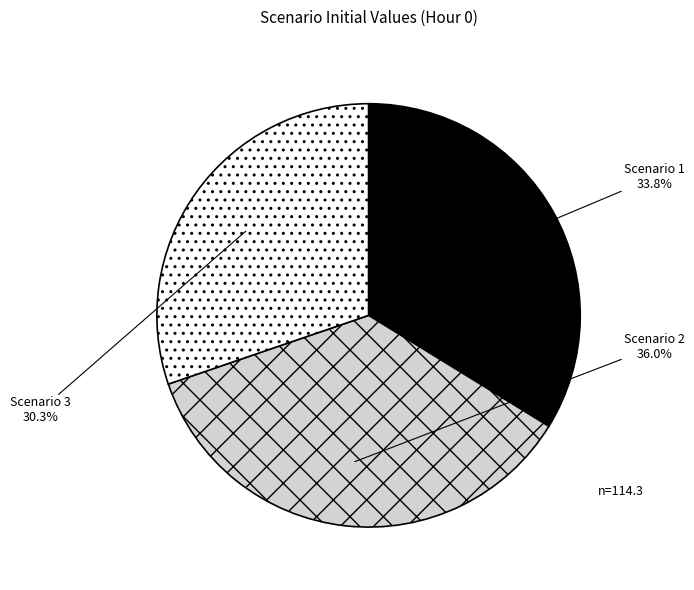

The Scenario 1 slice represents 34% of the pie. True or false?

True